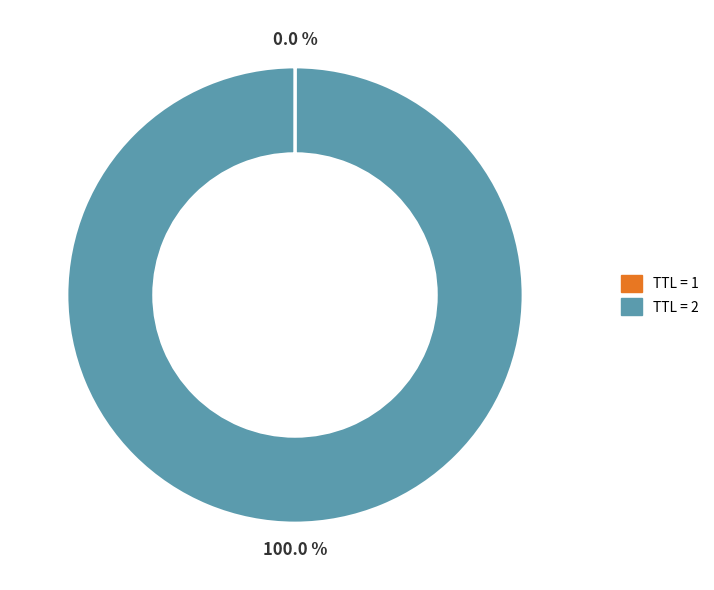

Is there any slice that represents more than half of the pie?

Yes